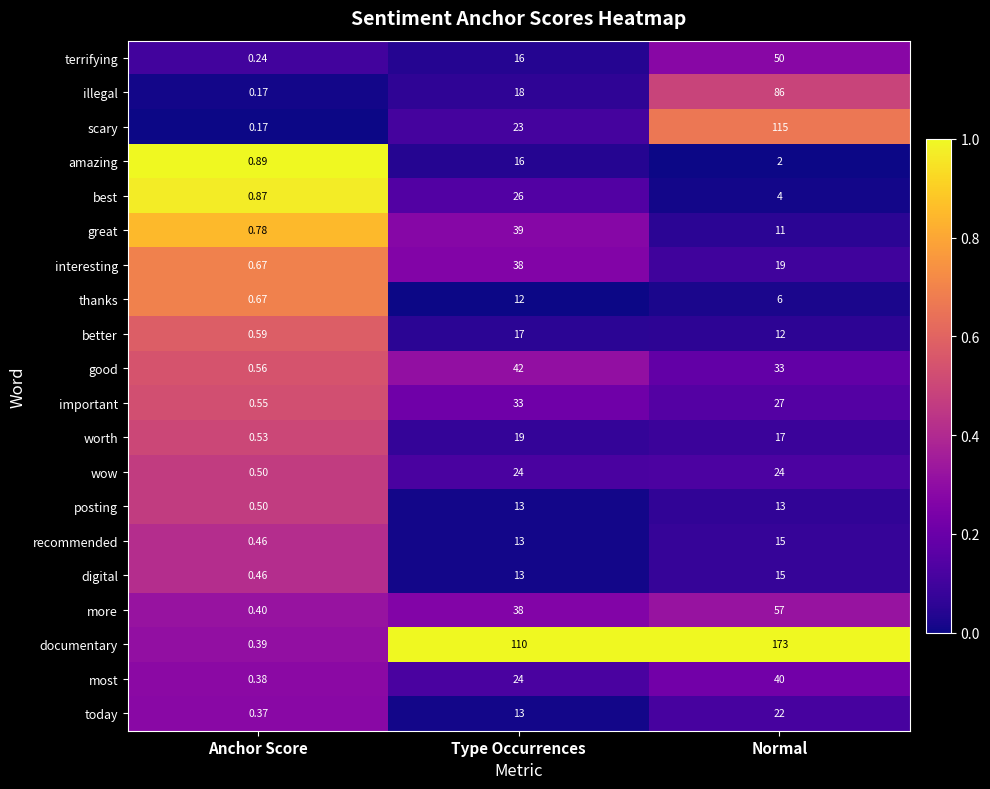

Where does the interesting series first go above 19?

Type Occurrences